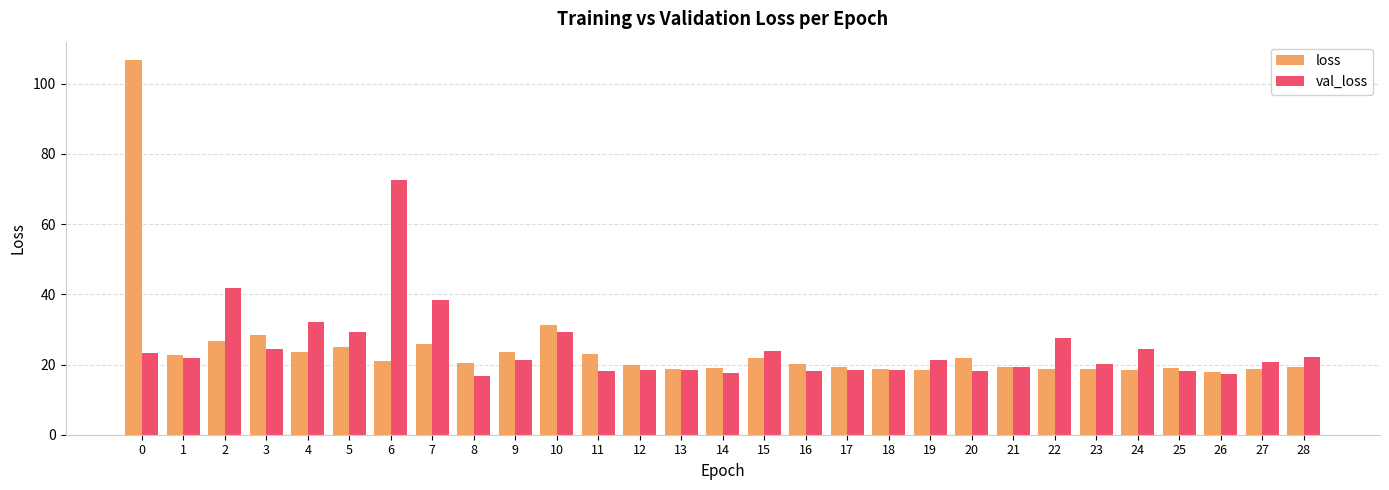

Which series has the widest spread of values?

loss